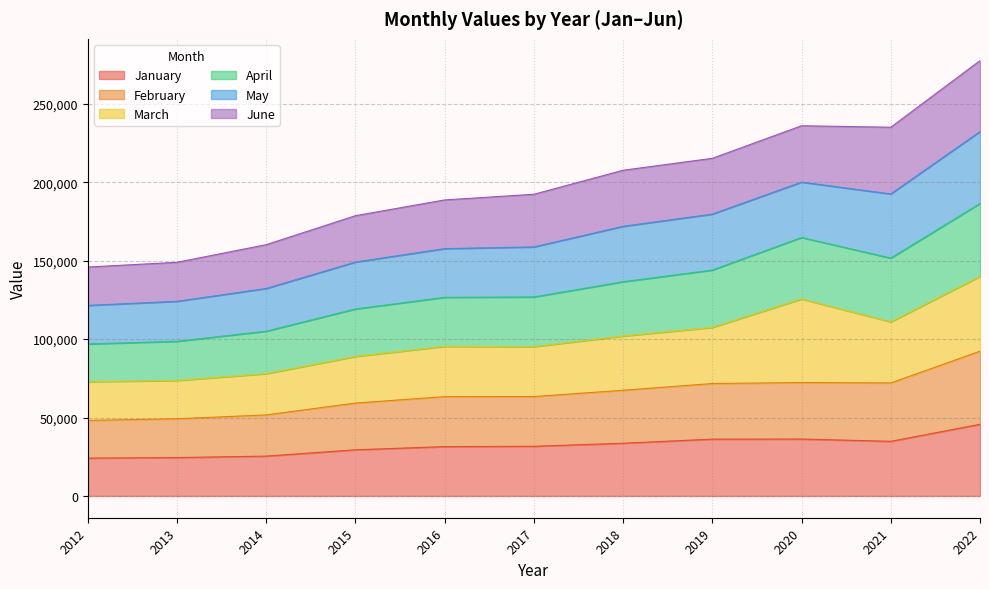

At which category is the sum across all series the highest?

2022